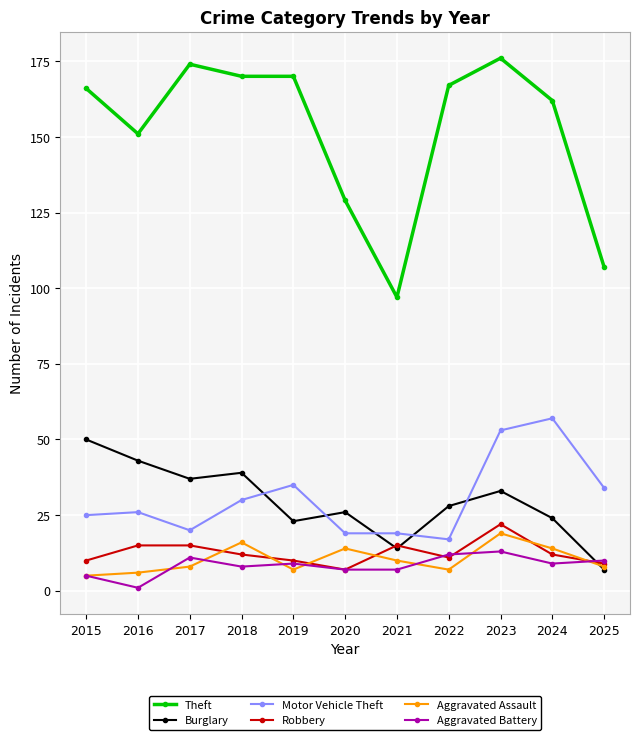

In Robbery, how many points are lower than both neighbors (excluding endpoints)?

2